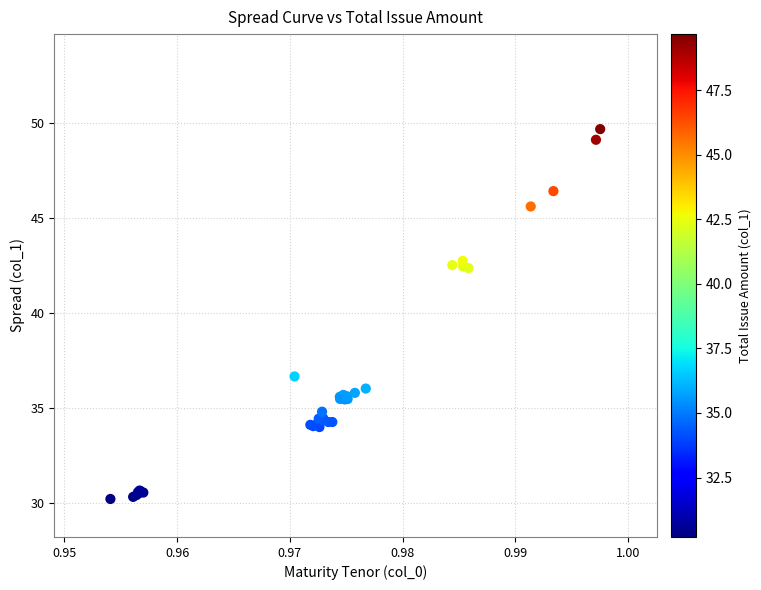

What Y value in the scatter plot is closest to 39?

36.6